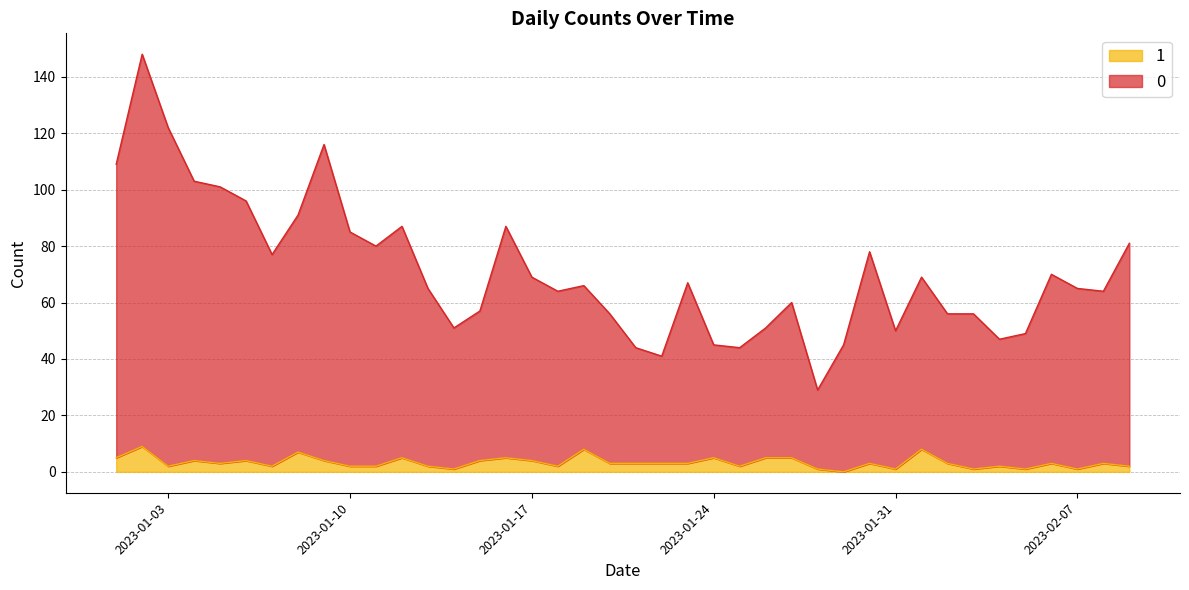

What is the average value of the 0 series?

71